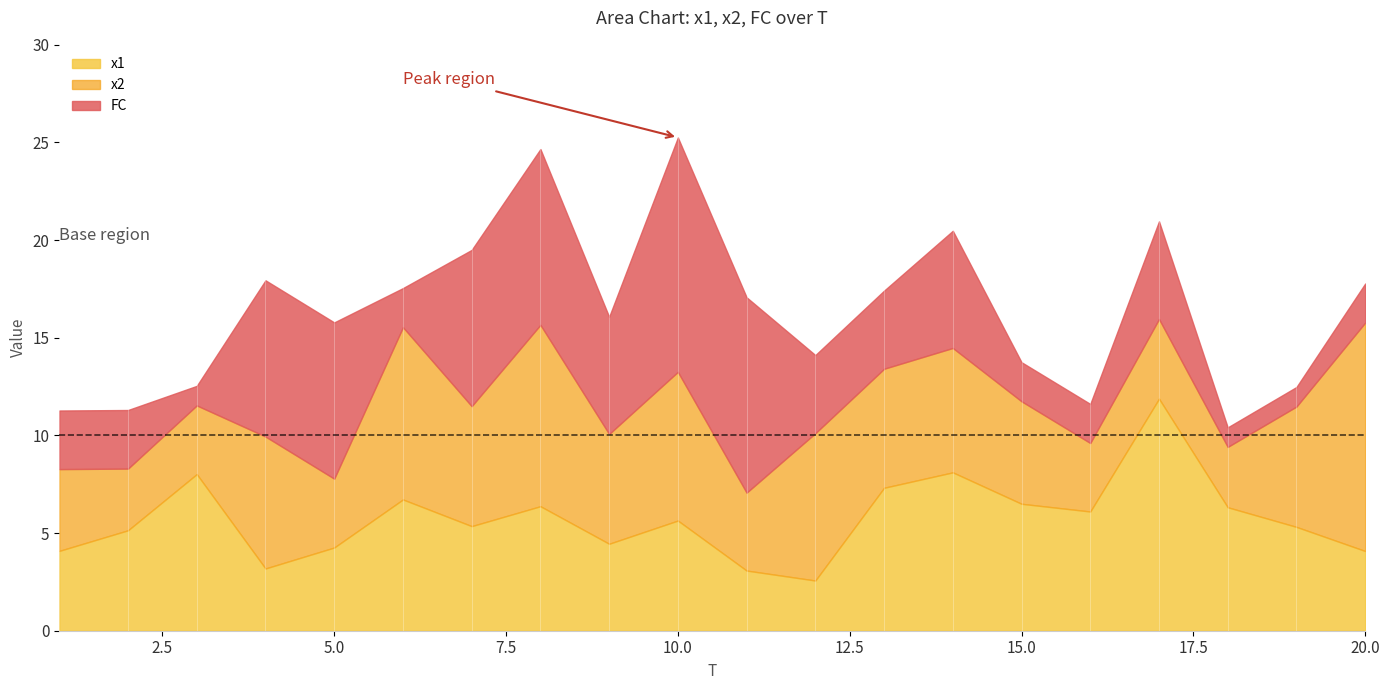

The value of x1 at 15.0 is 9.6. True or false?

False